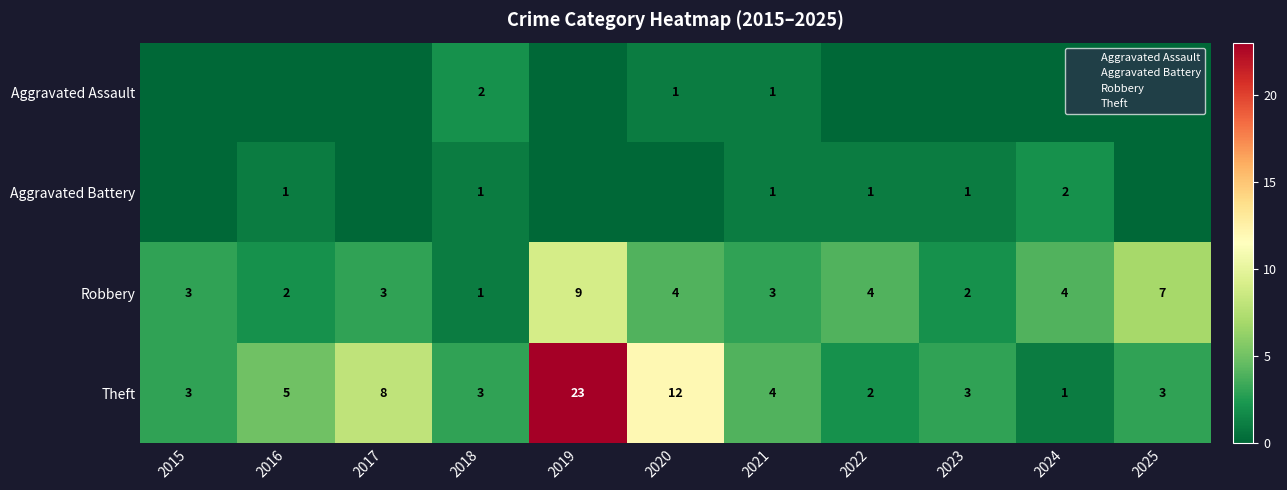

Between 2022 and 2025, which is larger?

2022